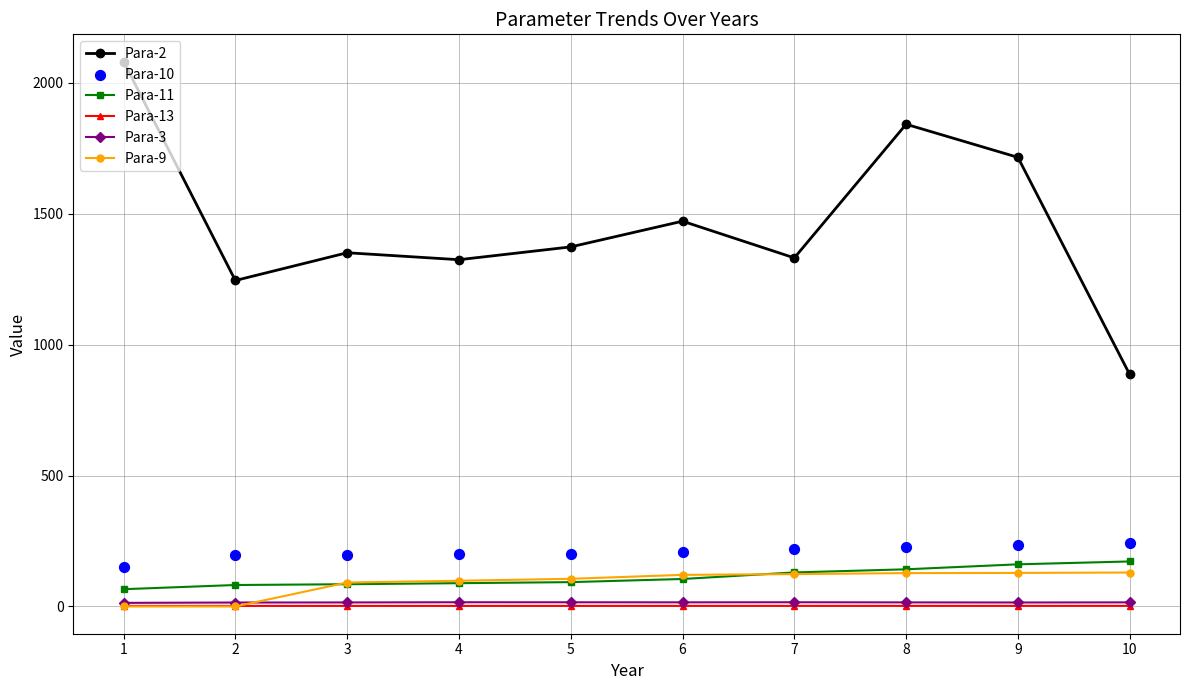

Which series reaches the minimum Y coordinate?

Para-9